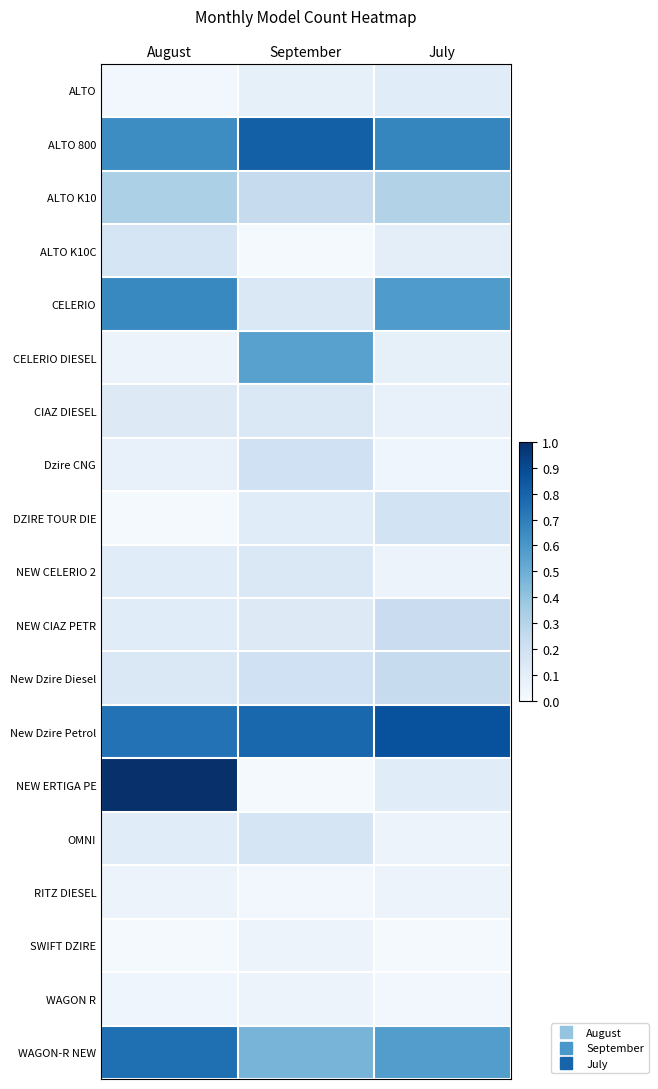

Reading left to right, what are all the values shown in this chart?

ALTO: August=0.0	September=0.1	July=0.1
ALTO 800: August=0.6	September=0.8	July=0.7
ALTO K10: August=0.3	September=0.2	July=0.3
ALTO K10C: August=0.2	September=0.0	July=0.1
CELERIO: August=0.7	September=0.1	July=0.6
CELERIO DIESEL: August=0.1	September=0.6	July=0.1
CIAZ DIESEL: August=0.1	September=0.1	July=0.1
Dzire CNG: August=0.1	September=0.2	July=0.0
DZIRE TOUR DIE: August=0.0	September=0.1	July=0.2
NEW CELERIO 2: August=0.1	September=0.1	July=0.1
NEW CIAZ PETR: August=0.1	September=0.1	July=0.2
New Dzire Diesel: August=0.1	September=0.2	July=0.2
New Dzire Petrol: August=0.7	September=0.8	July=0.9
NEW ERTIGA PE: August=1.0	September=0.0	July=0.1
OMNI: August=0.1	September=0.2	July=0.1
RITZ DIESEL: August=0.1	September=0.0	July=0.1
SWIFT DZIRE: August=0.0	September=0.1	July=0.0
WAGON R: August=0.0	September=0.1	July=0.0
WAGON-R NEW: August=0.8	September=0.5	July=0.6